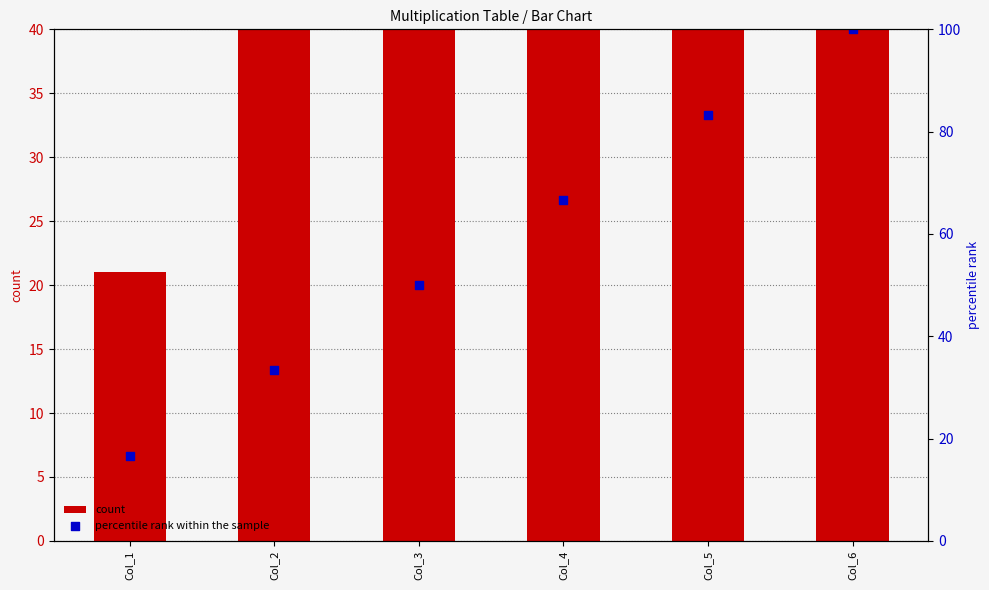

Which series has the largest Y range (max minus min)?

count